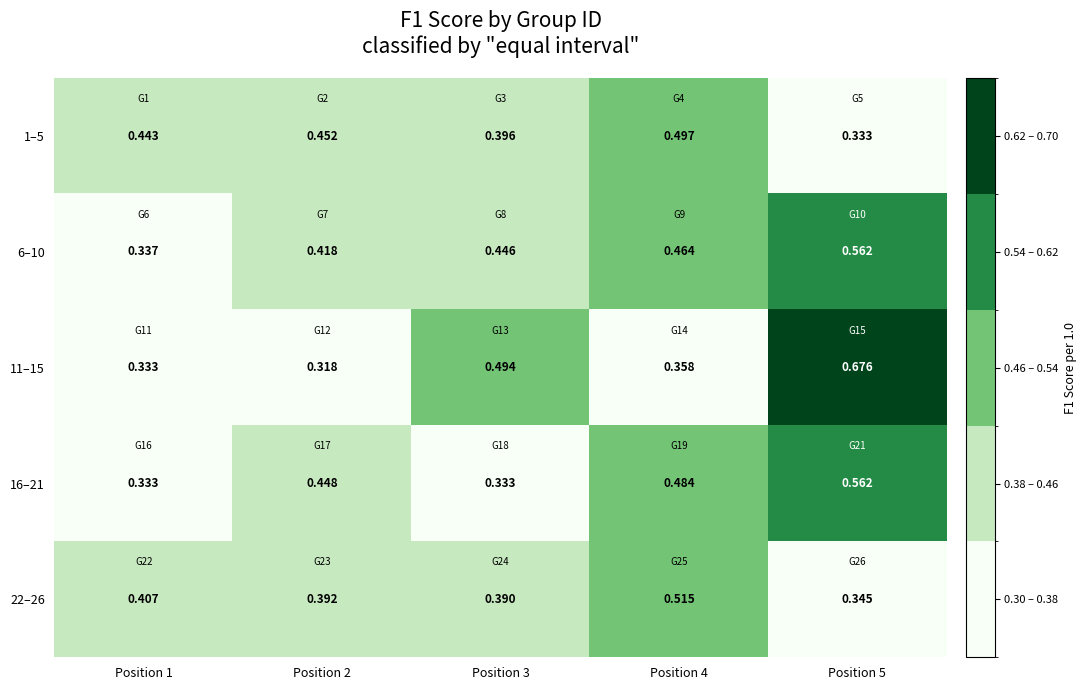

Is the value of 22–26 at Position 5 greater than the value of 6–10 at Position 4?

No